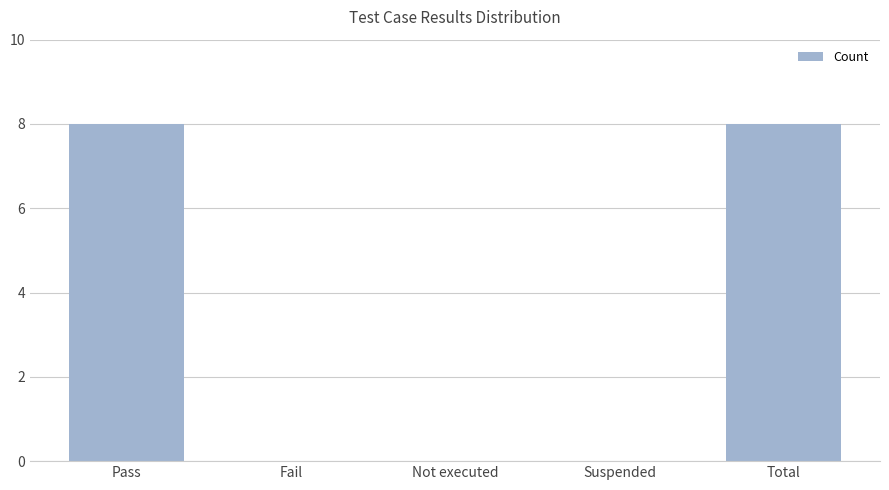

Which has a higher value, Pass or Not executed?

Pass